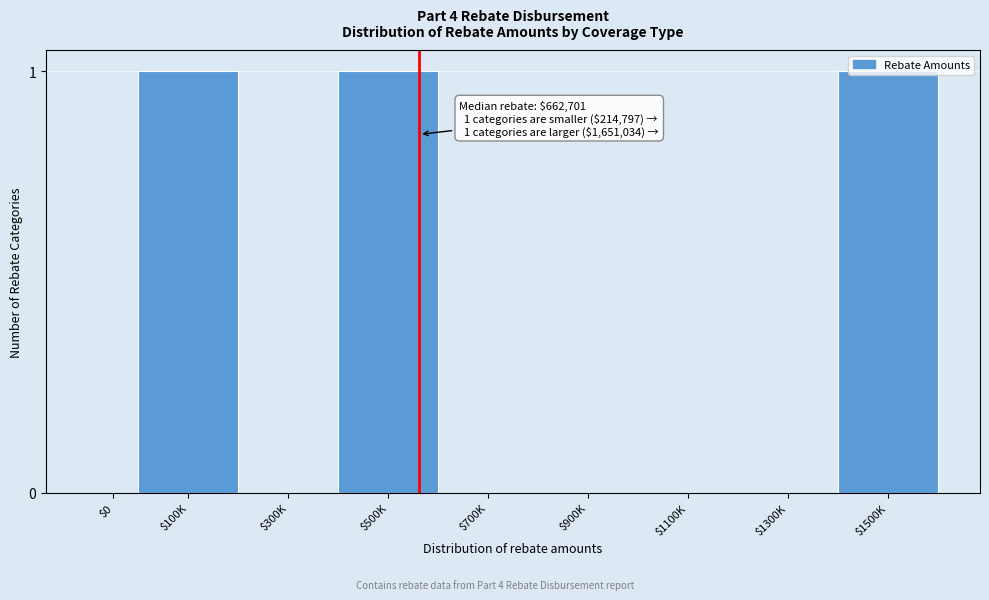

True or false: the data shows 0 at $1100K.

True